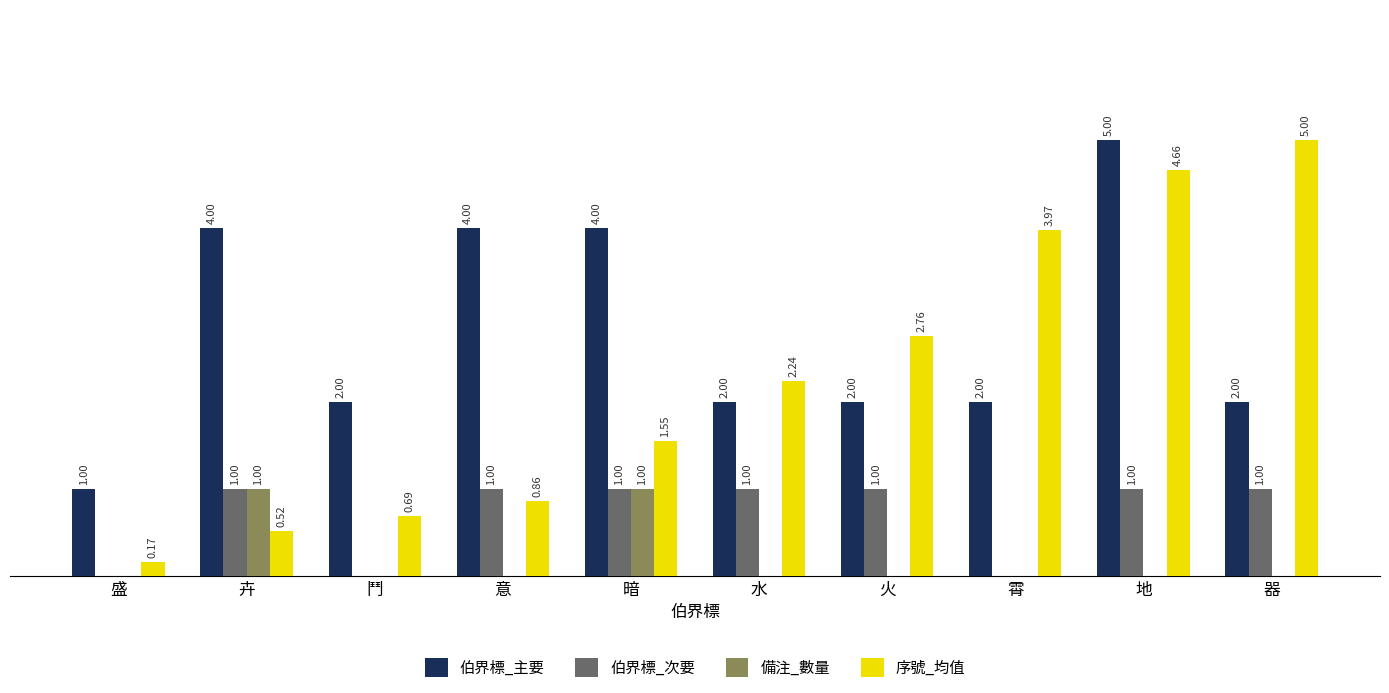

Between 鬥 and 意, which series saw the biggest shift?

伯界標_主要